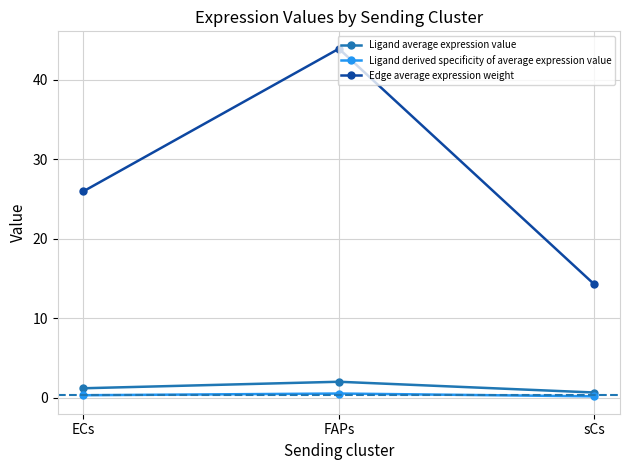

What are all the series names shown in the legend?

Ligand average expression value, Ligand derived specificity of average expression value, Edge average expression weight